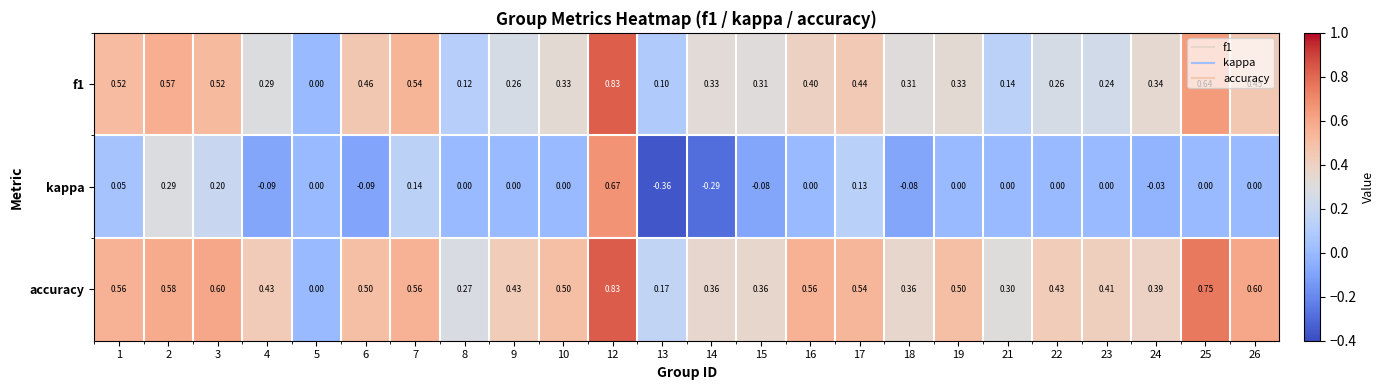

At which category is the sum across all series the highest?

12